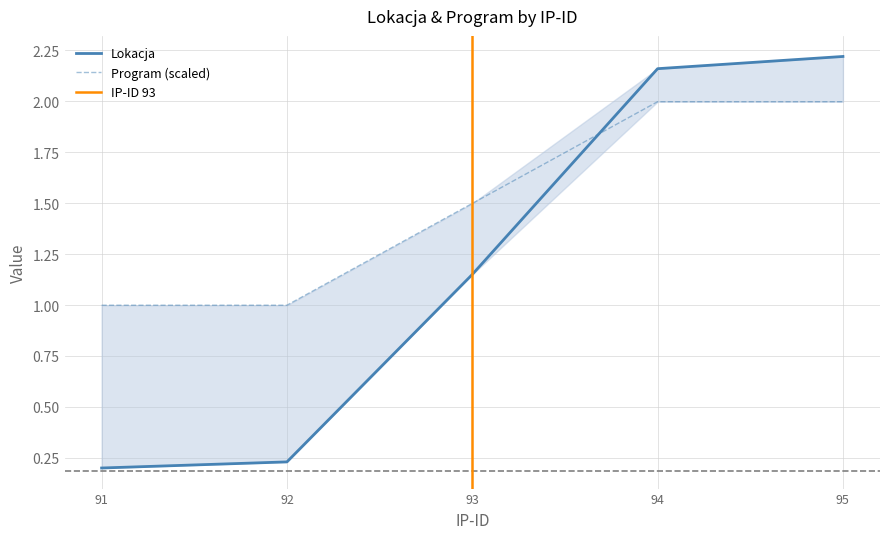

What is the maximum value for Lokacja?

2.2